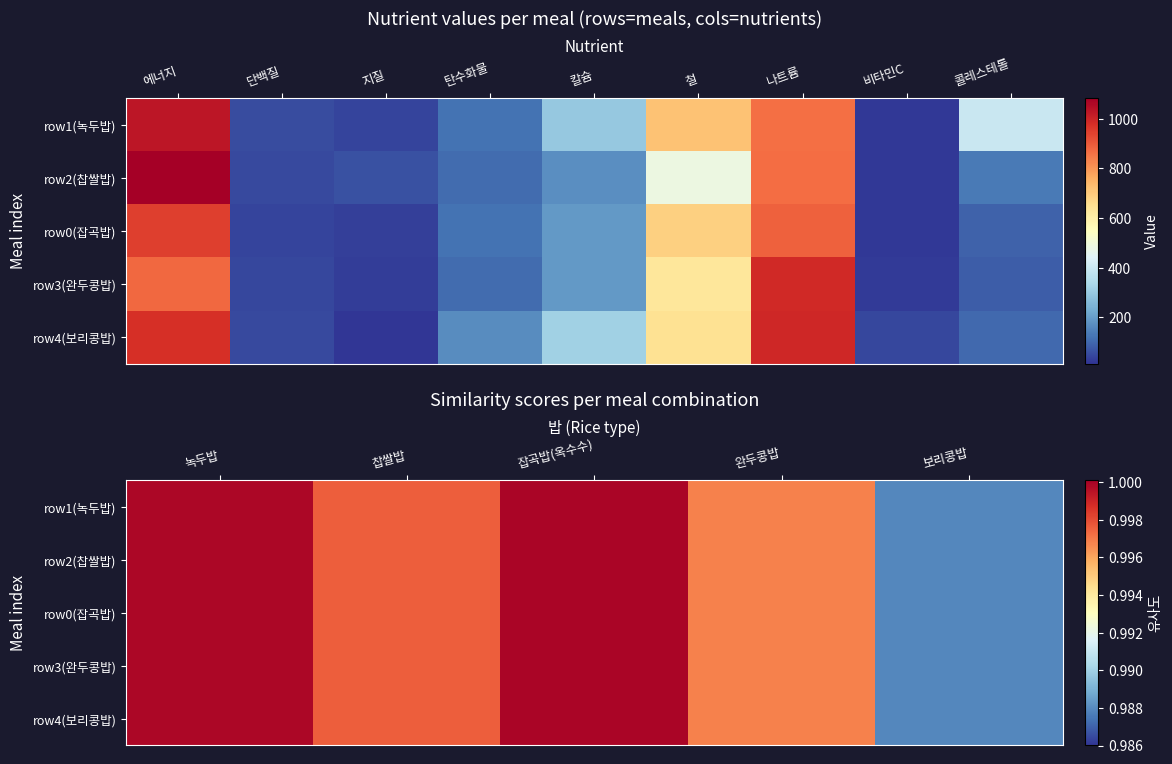

The value of row3(완두콩밥) at 보리콩밥 is 1.6. True or false?

False